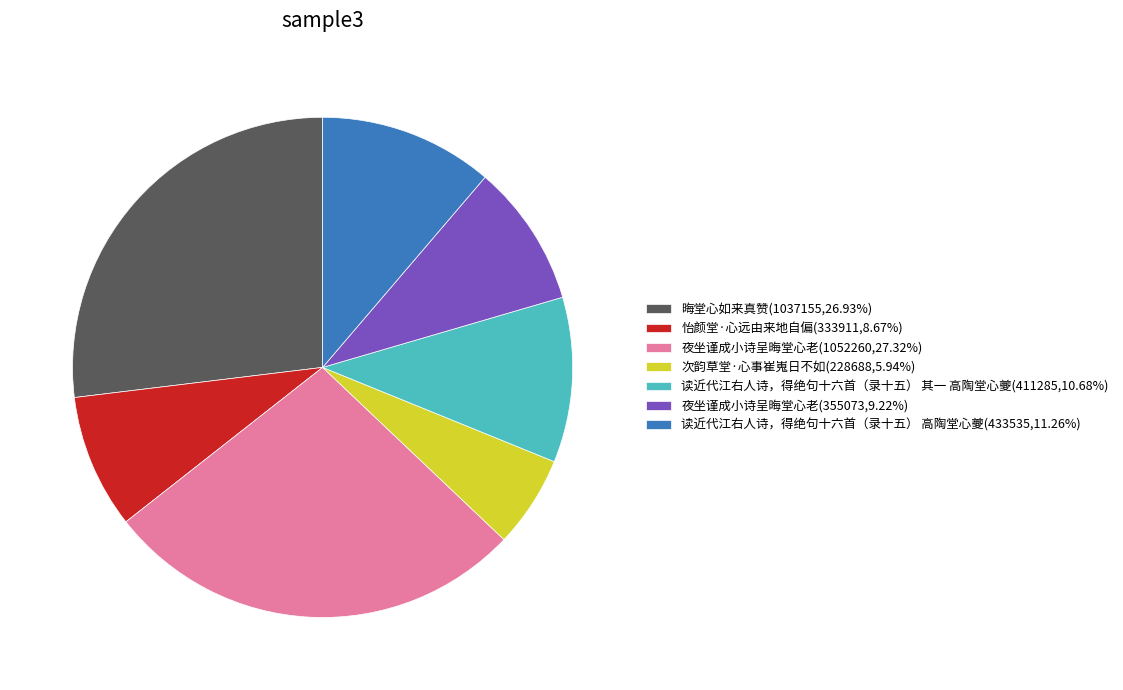

Combined, do 读近代江右人诗，得绝句十六首（录十五） 高陶堂心夔(433535,11.26%) and 读近代江右人诗，得绝句十六首（录十五） 其一 高陶堂心夔(411285,10.68%) account for over 50%?

No